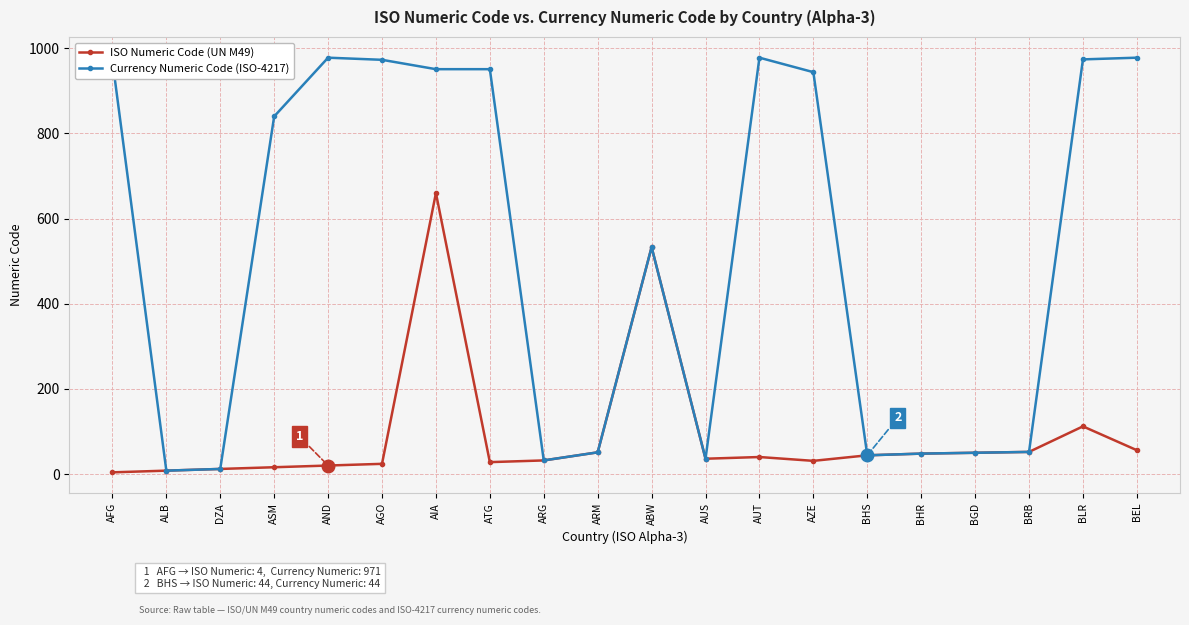

Which series has the largest range (max minus min)?

Currency Numeric Code (ISO-4217)